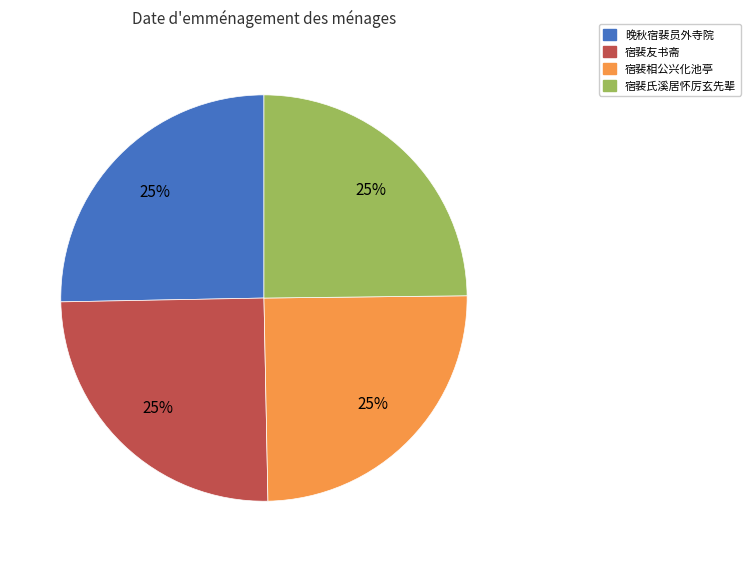

Is there a majority slice in this chart?

No